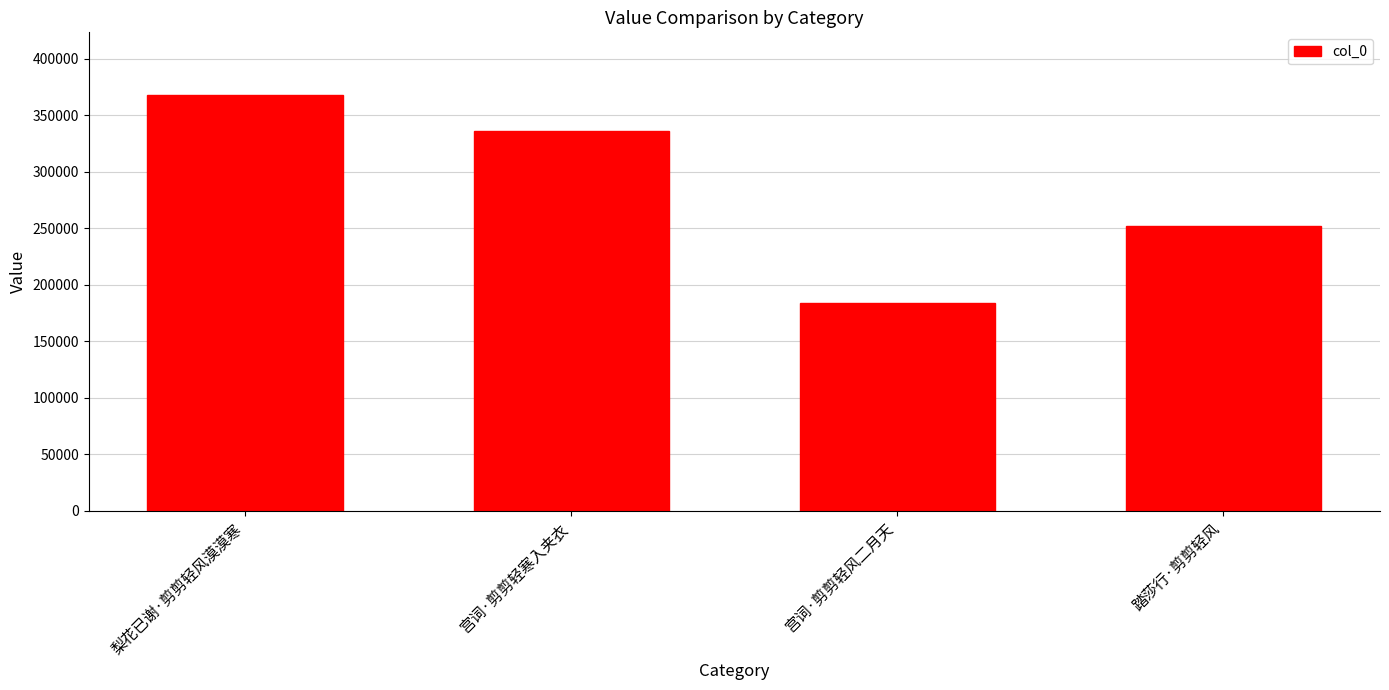

What position from the left is 宫词·剪剪轻寒入夹衣?

2